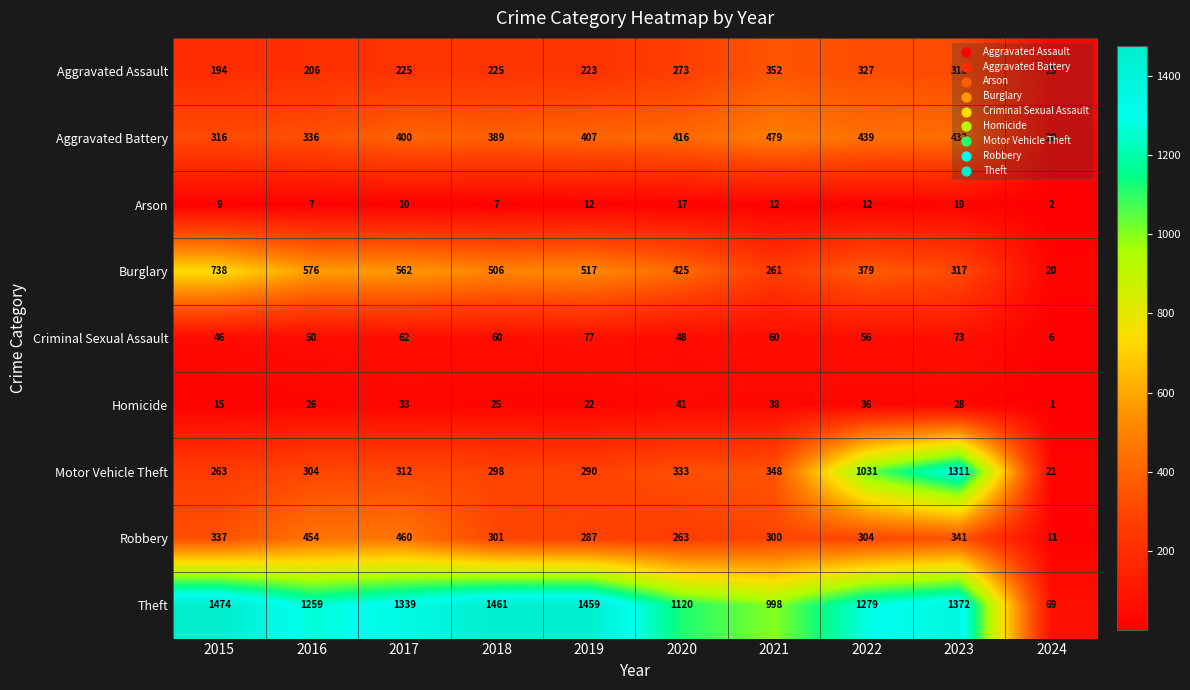

What is the spread (max minus min) of values at 2016?

1252